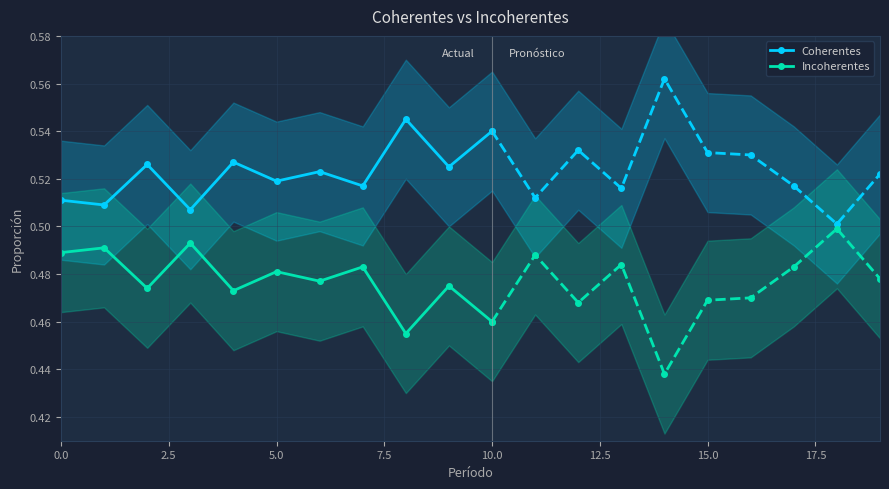

How many lines are shown in the chart?

2